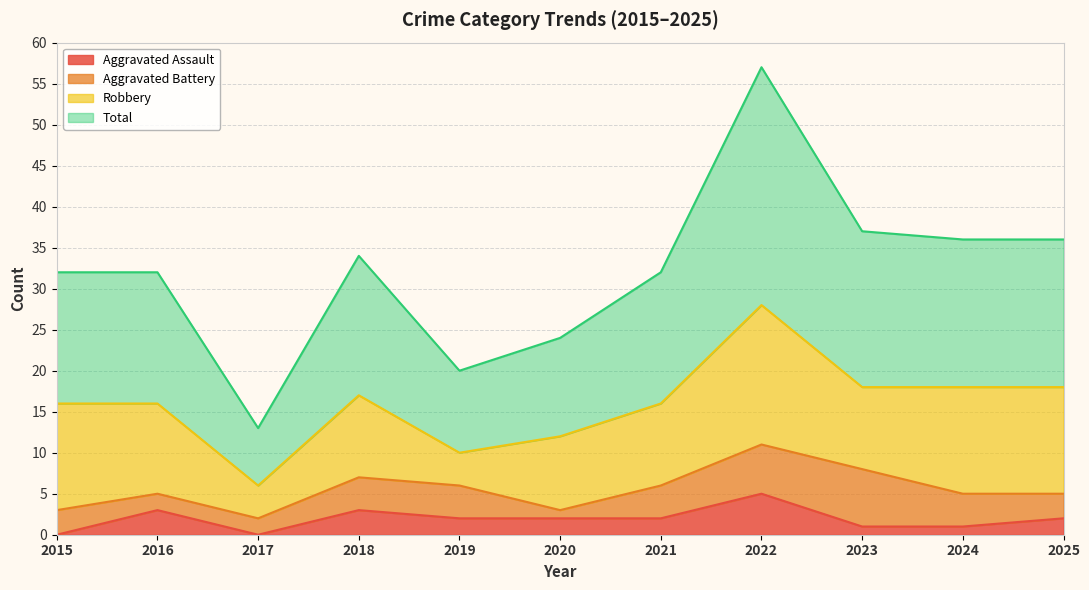

The Aggravated Assault series shows 2 at 2019. True or false?

True